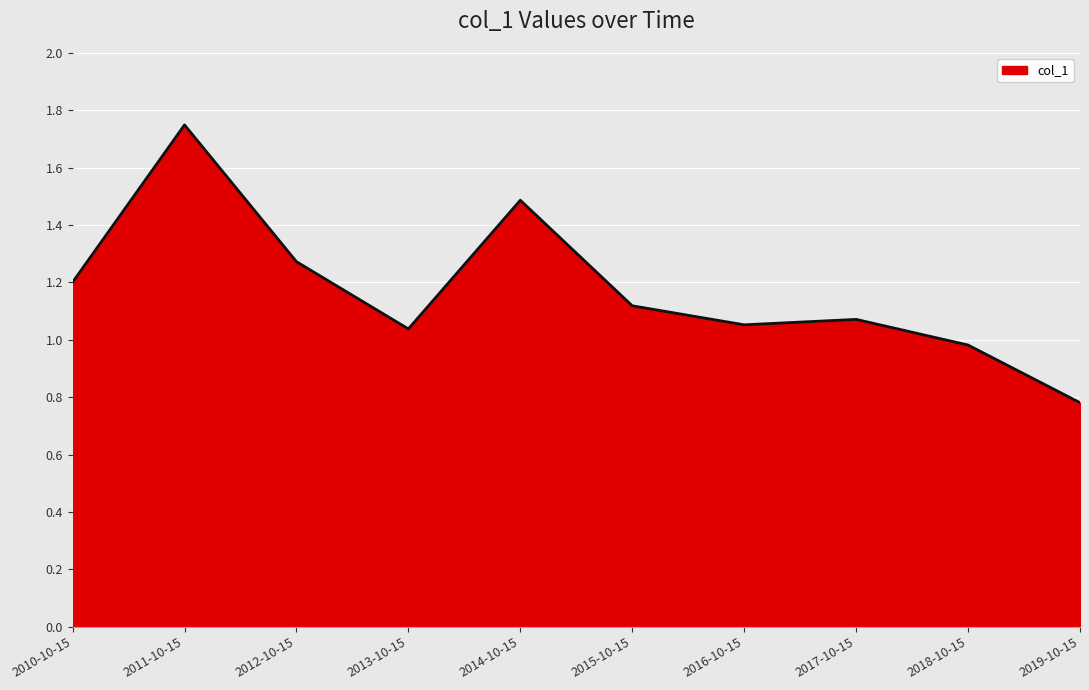

What is the difference between the values at 2011-10-15 and 2012-10-15?

0.5